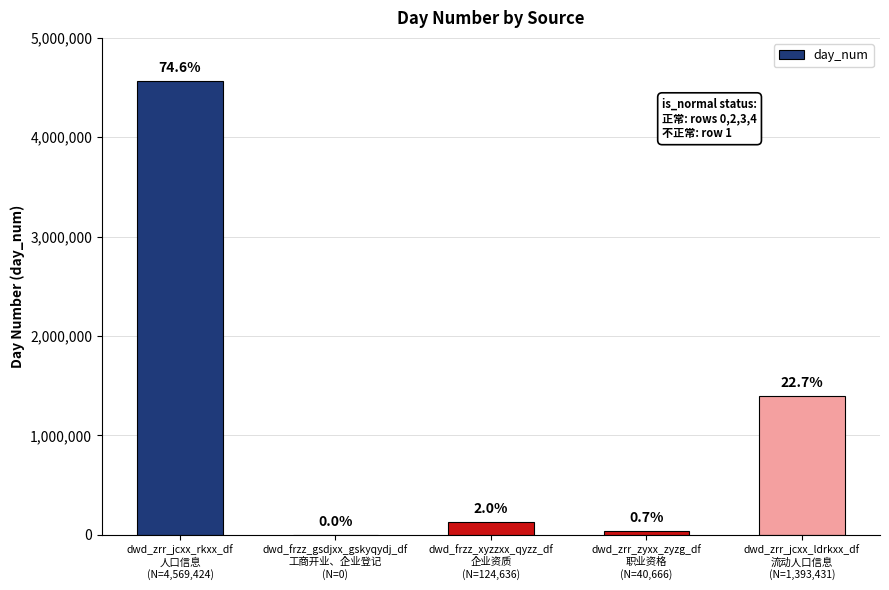

At which category does the chart reach its peak across all series?

dwd_zrr_jcxx_rkxx_df
人口信息
(N=4,569,424)